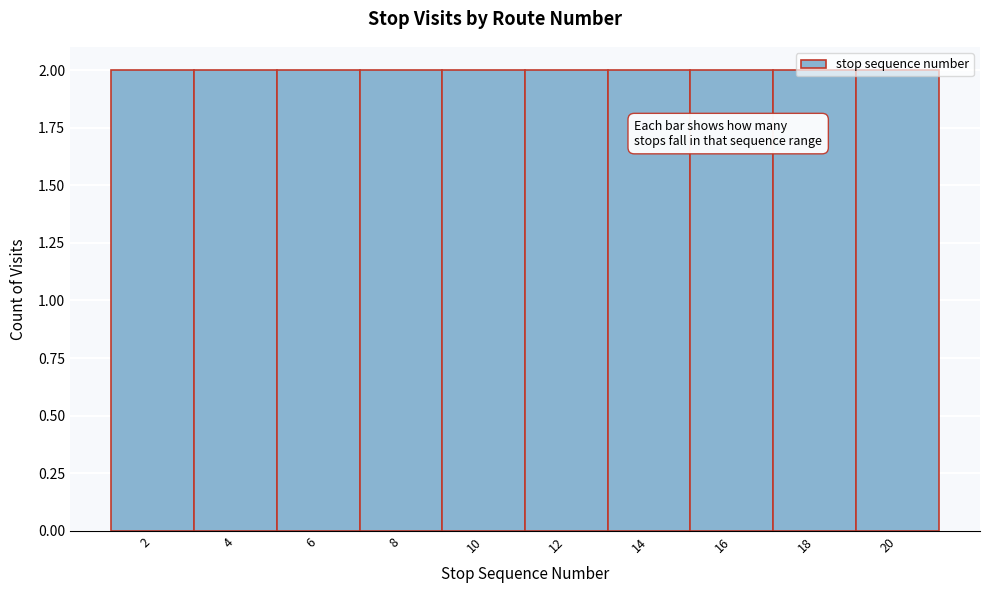

Reading left to right, transcribe this chart: for each bar, give the range it covers on the x-axis and its height. The values are not printed on the chart, so give them approximately, as read against the axis.

1 to 3: 2
3 to 5: 2
5 to 7: 2
7 to 9: 2
9 to 11: 2
11 to 13: 2
13 to 15: 2
15 to 17: 2
17 to 19: 2
19 to 21: 2